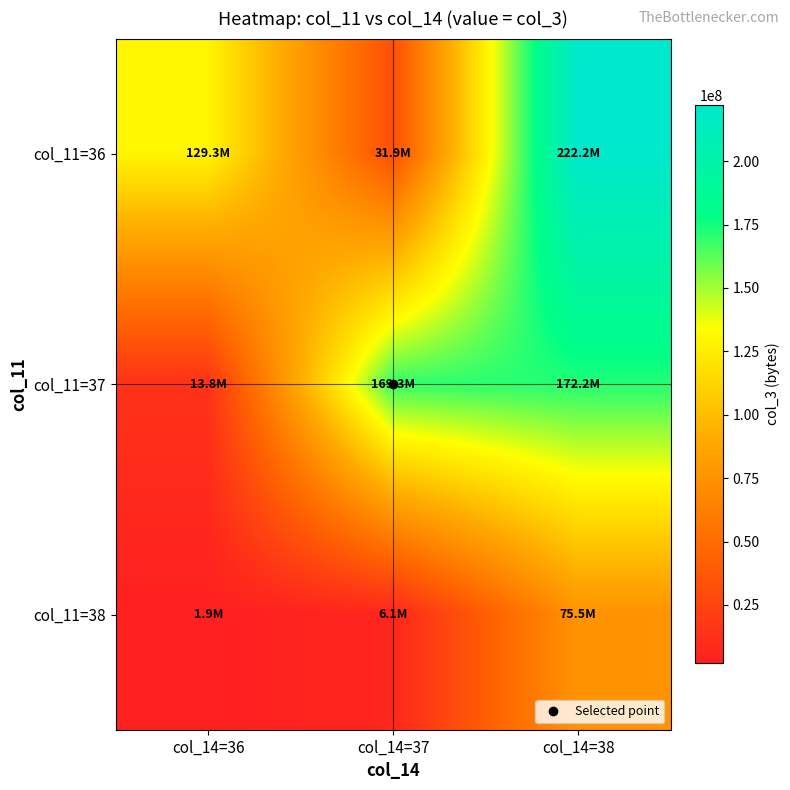

At col_14=37, list the series in order from smallest to largest.

col_11=38, col_11=36, col_11=37